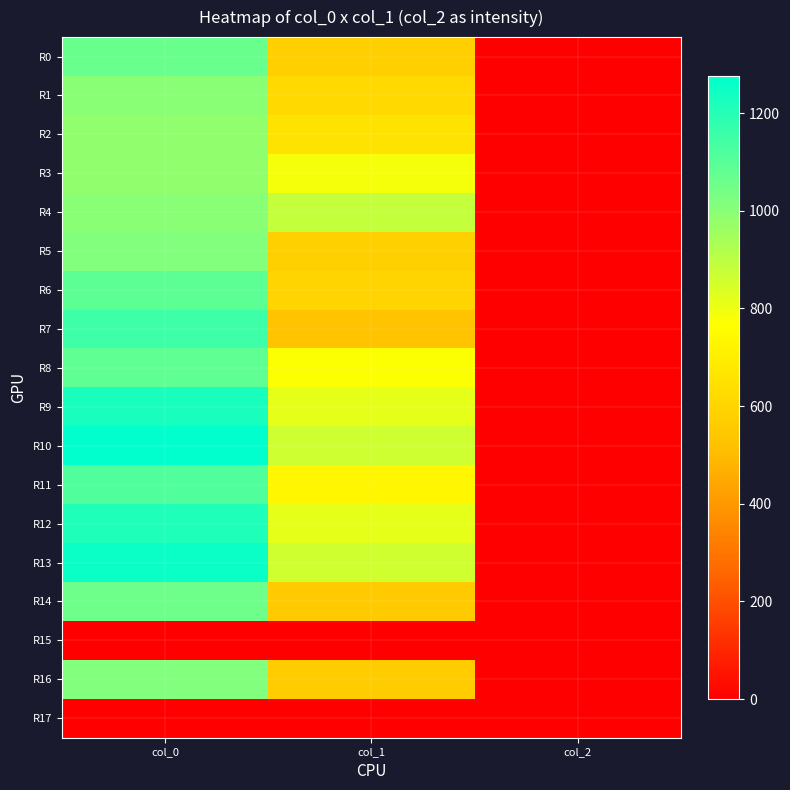

At how many categories does at least one series exceed 676?

2